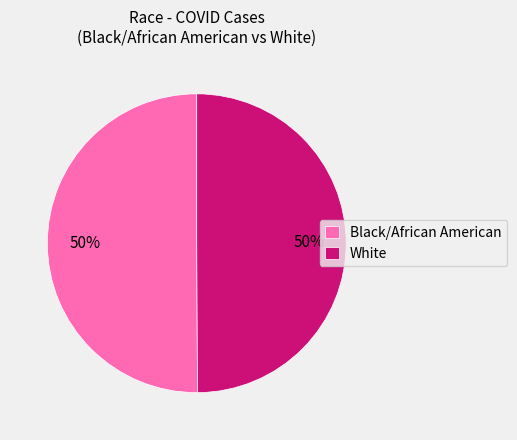

What is the ratio of the value at Black/African American to the value at White?

1.0